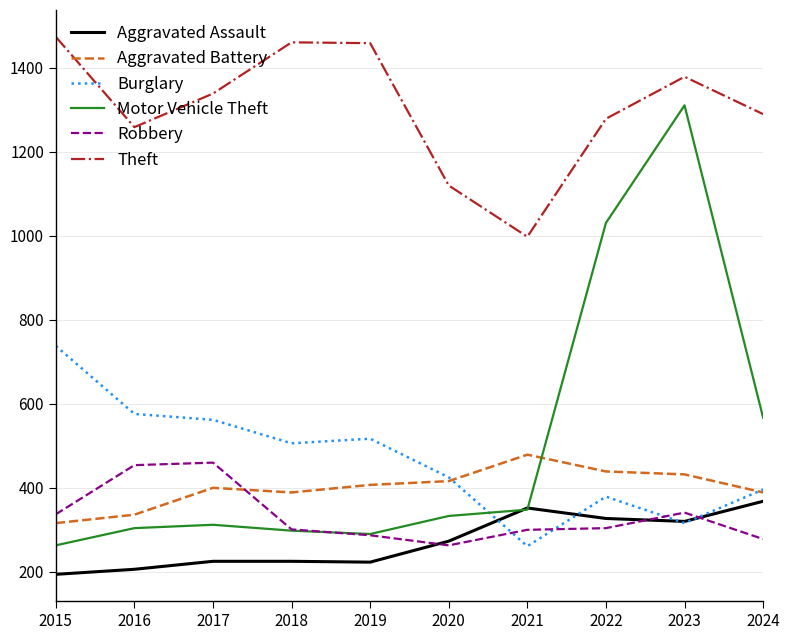

Which series has the largest range (max minus min)?

Motor Vehicle Theft